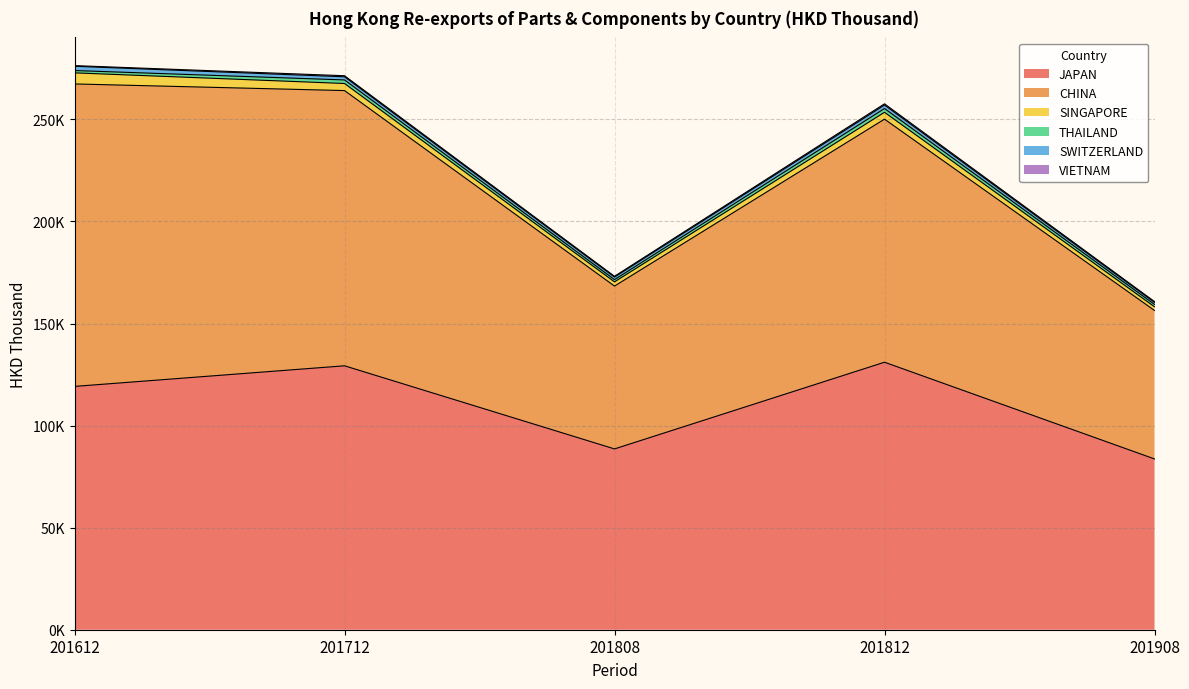

True or false: THAILAND has more than 1 points higher than both neighbors.

True